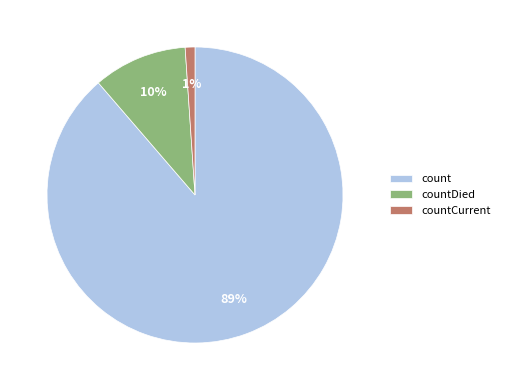

How many segments does this pie chart have?

3